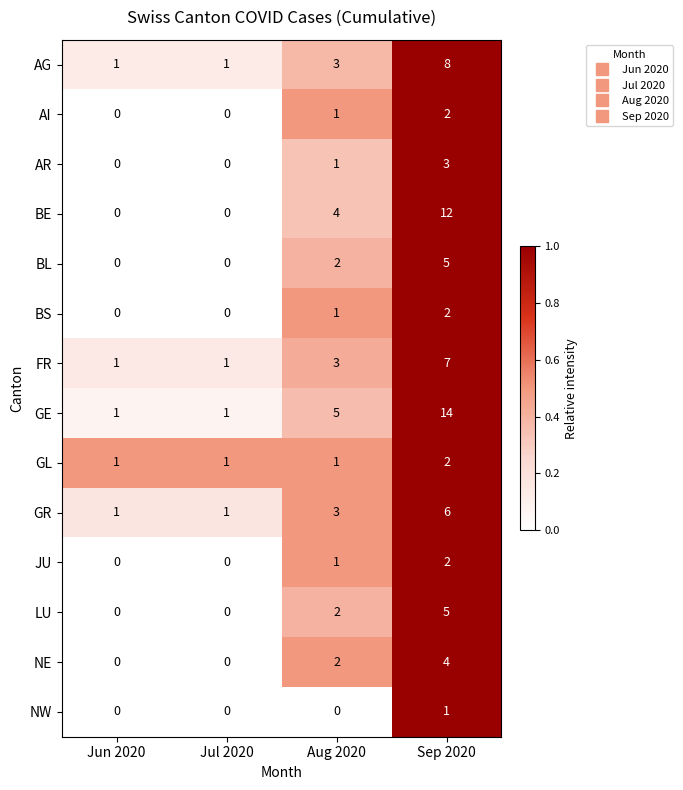

Count the AG values in the range 1 to 8.

4